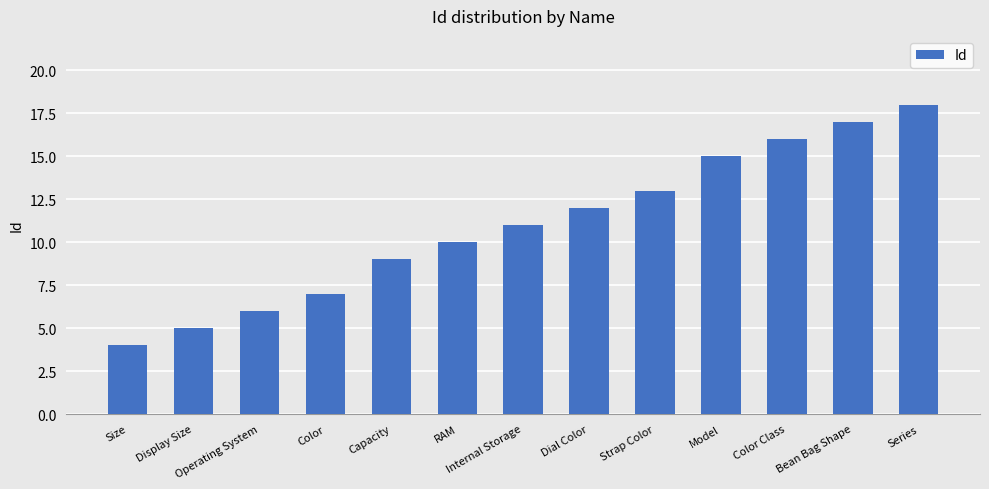

Are the bars horizontal?

No